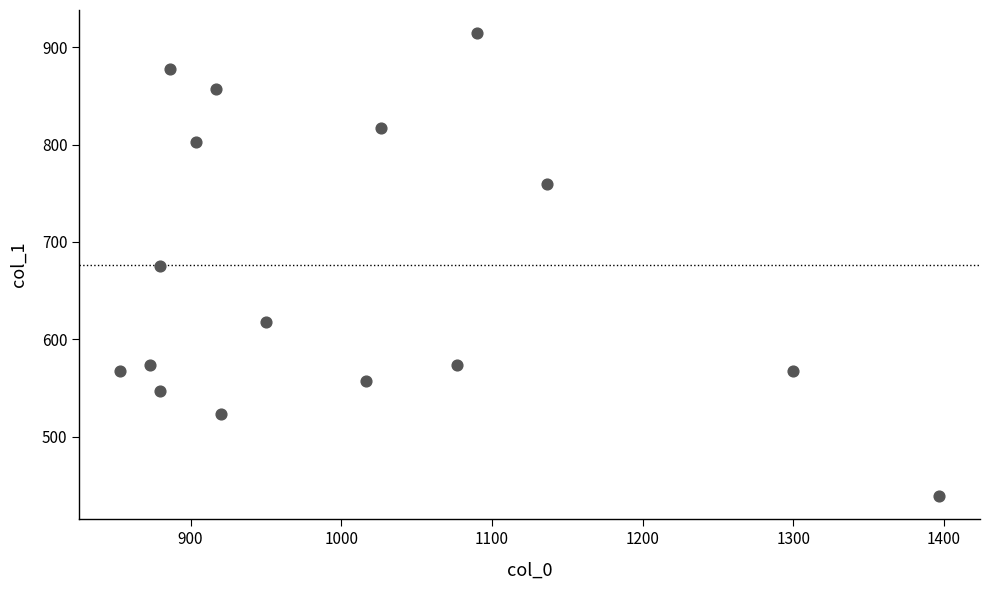

What is the range of Y values (max minus min)?

475.9